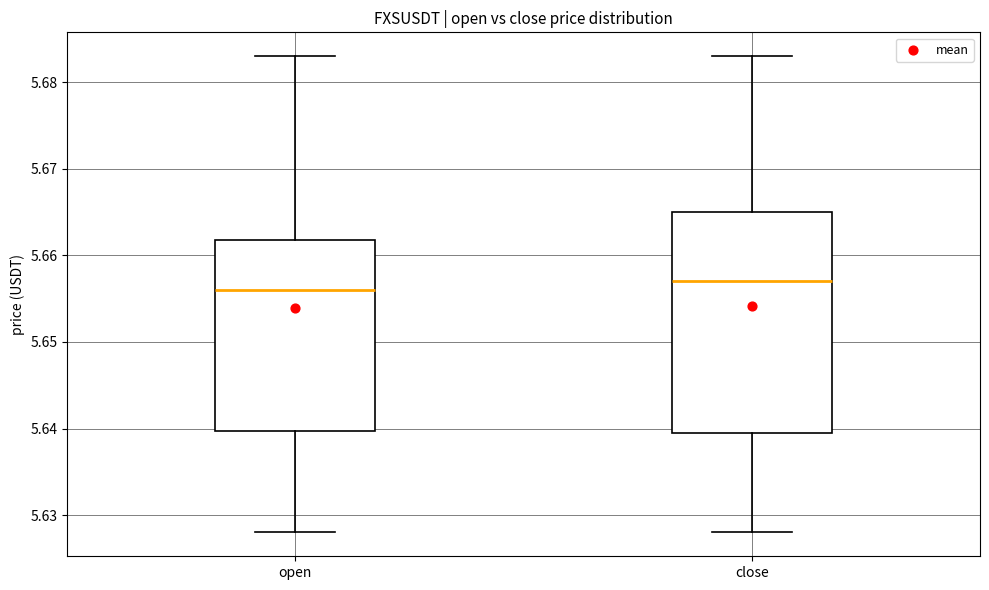

Which box has the lowest median line?

open